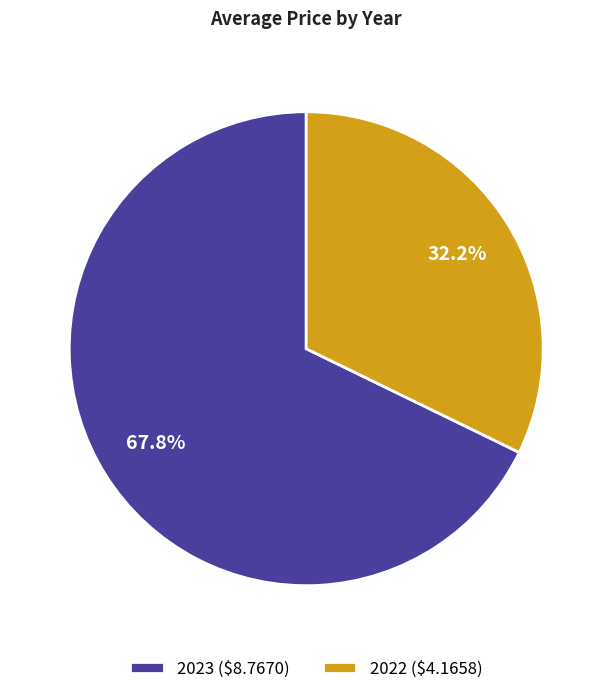

What is the largest slice in the pie chart?

2023